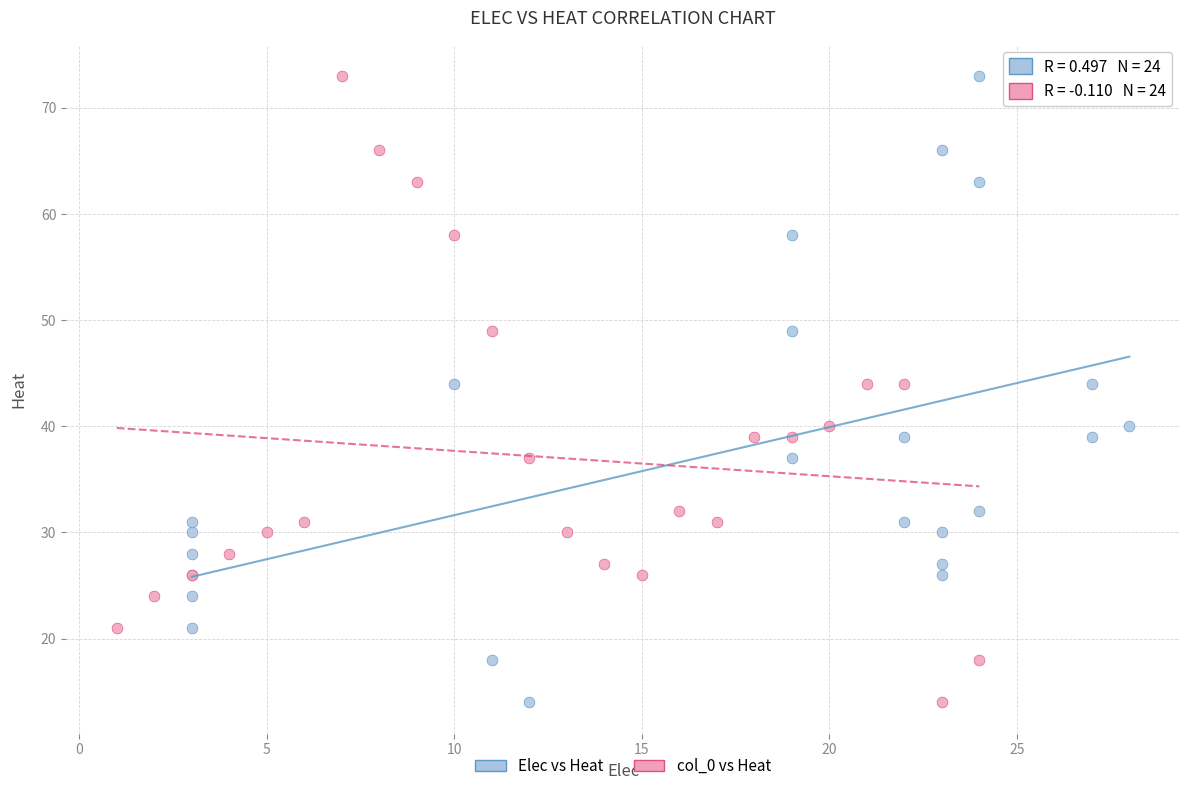

What are all the series names shown in the legend?

Elec vs Heat, col_0 vs Heat